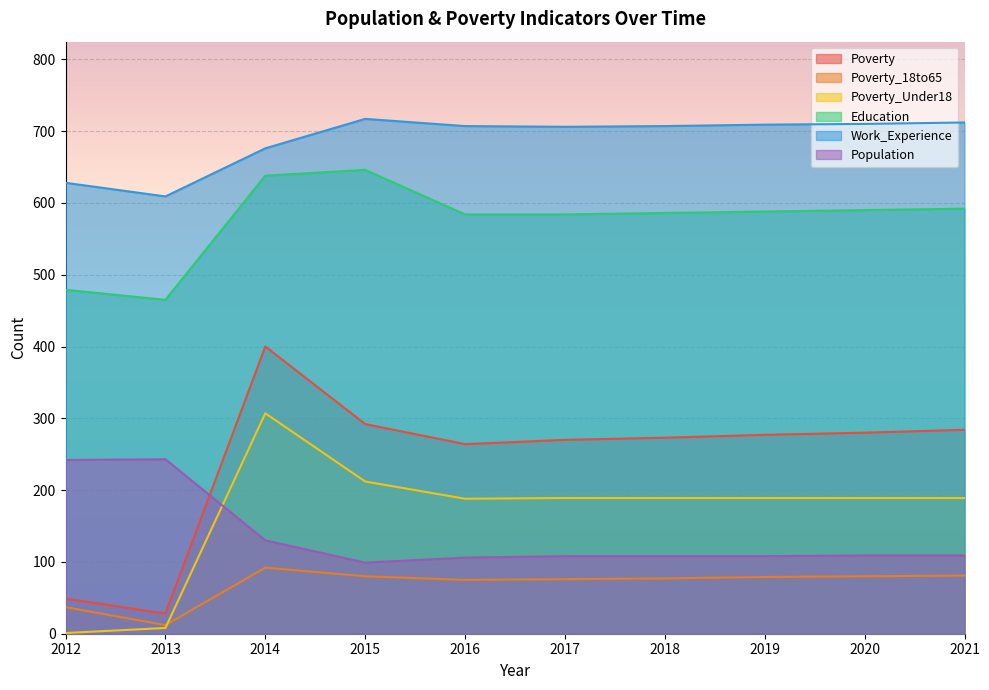

Reading right to left, extract all data points from this chart.

Poverty: 2021=284	2020=280	2019=277	2018=273	2017=270	2016=264	2015=292	2014=400	2013=28	2012=49
Poverty_18to65: 2021=81	2020=80	2019=79	2018=77	2017=76	2016=75	2015=80	2014=92	2013=12	2012=37
Poverty_Under18: 2021=189	2020=189	2019=189	2018=189	2017=189	2016=188	2015=212	2014=307	2013=8	2012=1
Education: 2021=592	2020=590	2019=588	2018=586	2017=584	2016=584	2015=646	2014=638	2013=465	2012=479
Work_Experience: 2021=712	2020=710	2019=709	2018=707	2017=706	2016=707	2015=717	2014=676	2013=609	2012=628
Population: 2021=109	2020=109	2019=108	2018=108	2017=108	2016=106	2015=99	2014=130	2013=243	2012=242